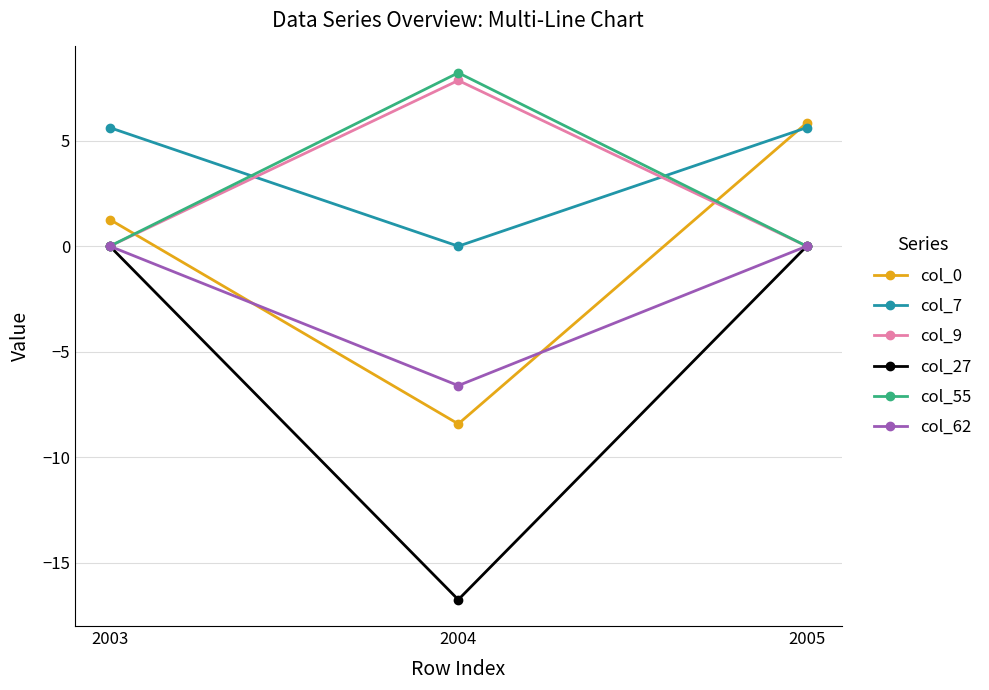

At which label is col_7 closest to 2?

2004